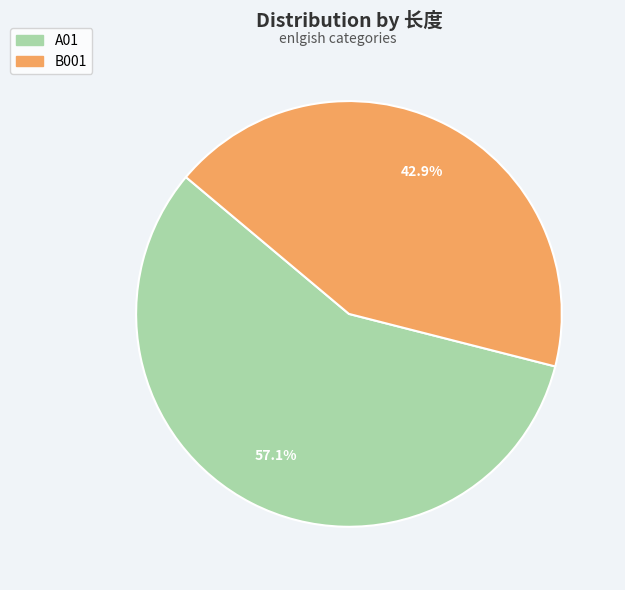

To the nearest percent, what is the difference between the A01 and B001 slice percentages?

14%